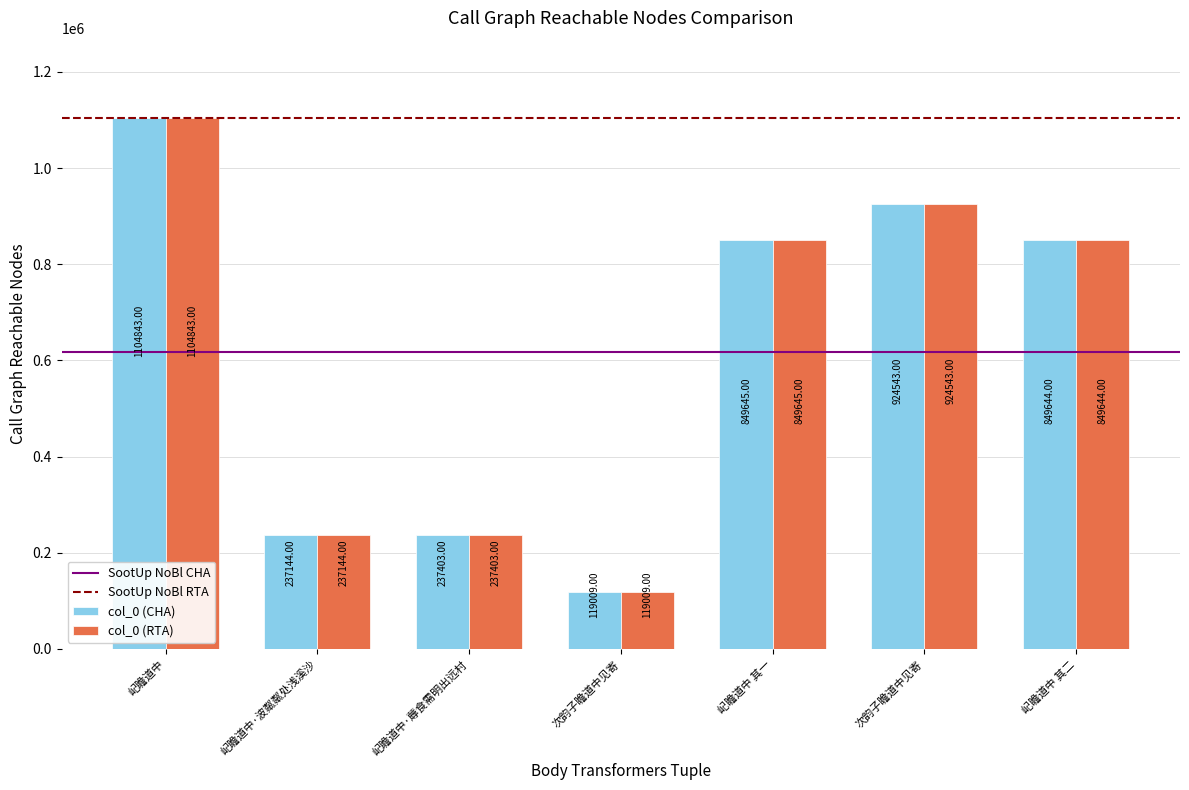

Are the bars grouped side by side (vs. stacked)?

Yes